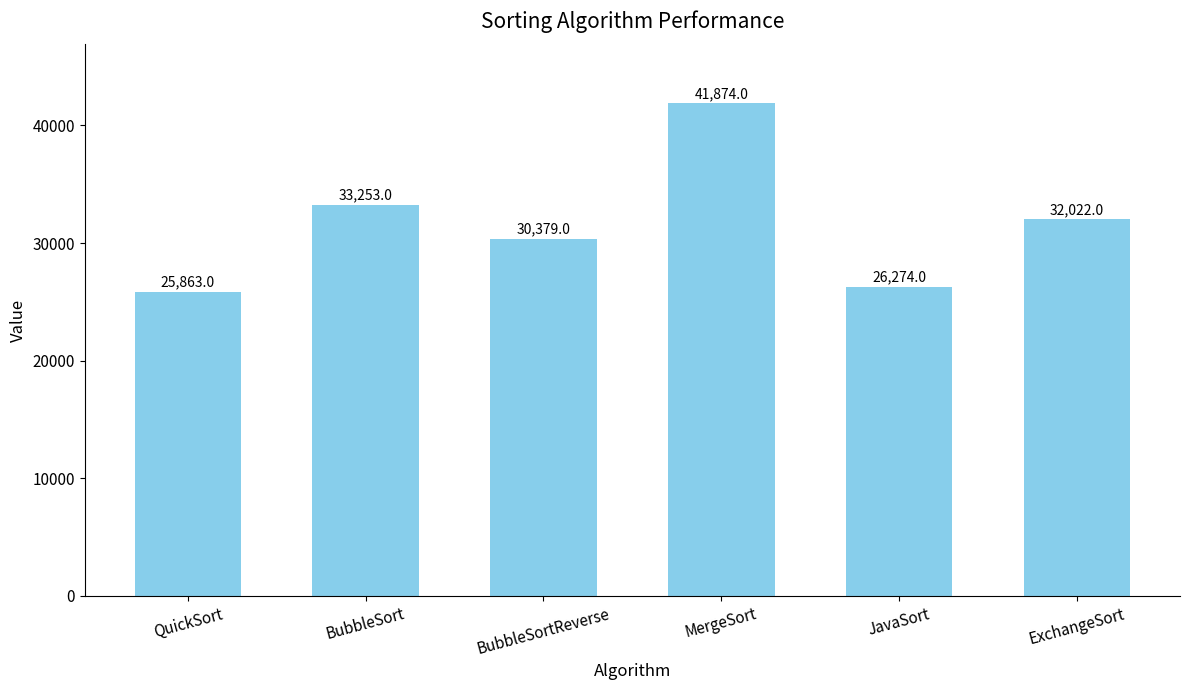

What position from the right is MergeSort?

3